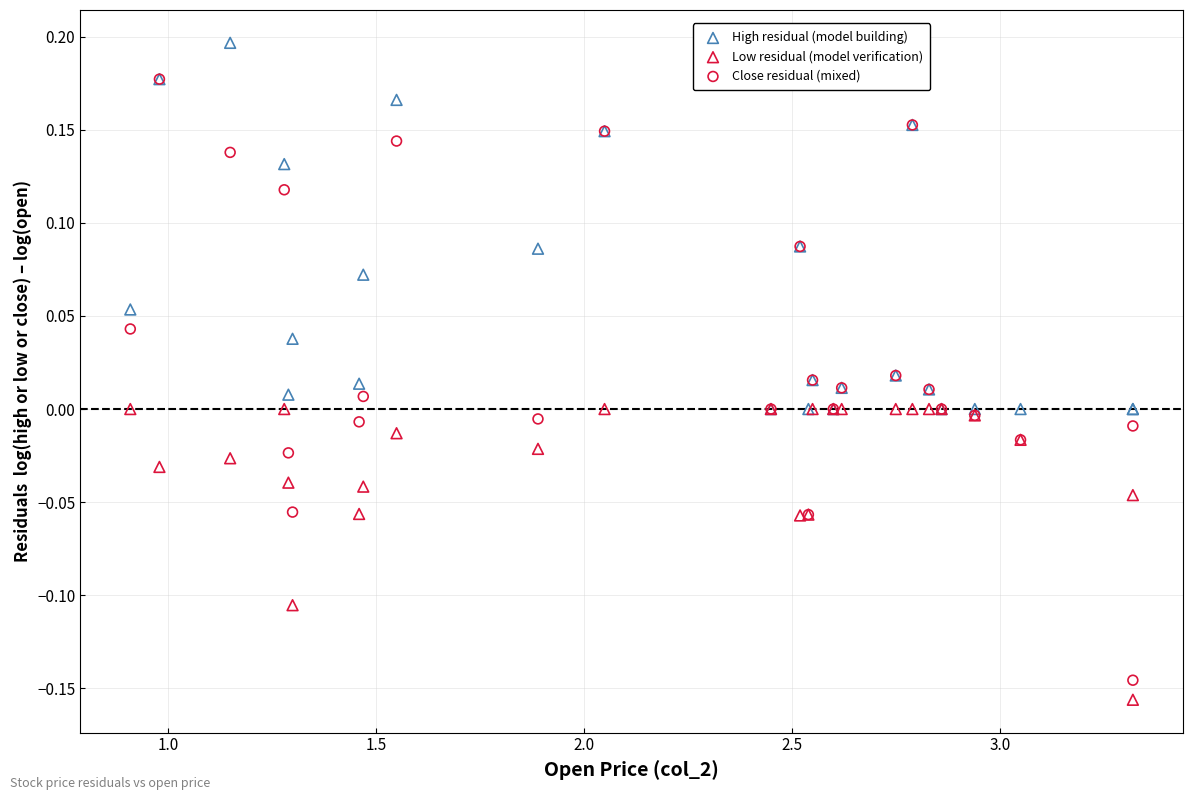

Which series has the largest Y range (max minus min)?

Close residual (mixed)